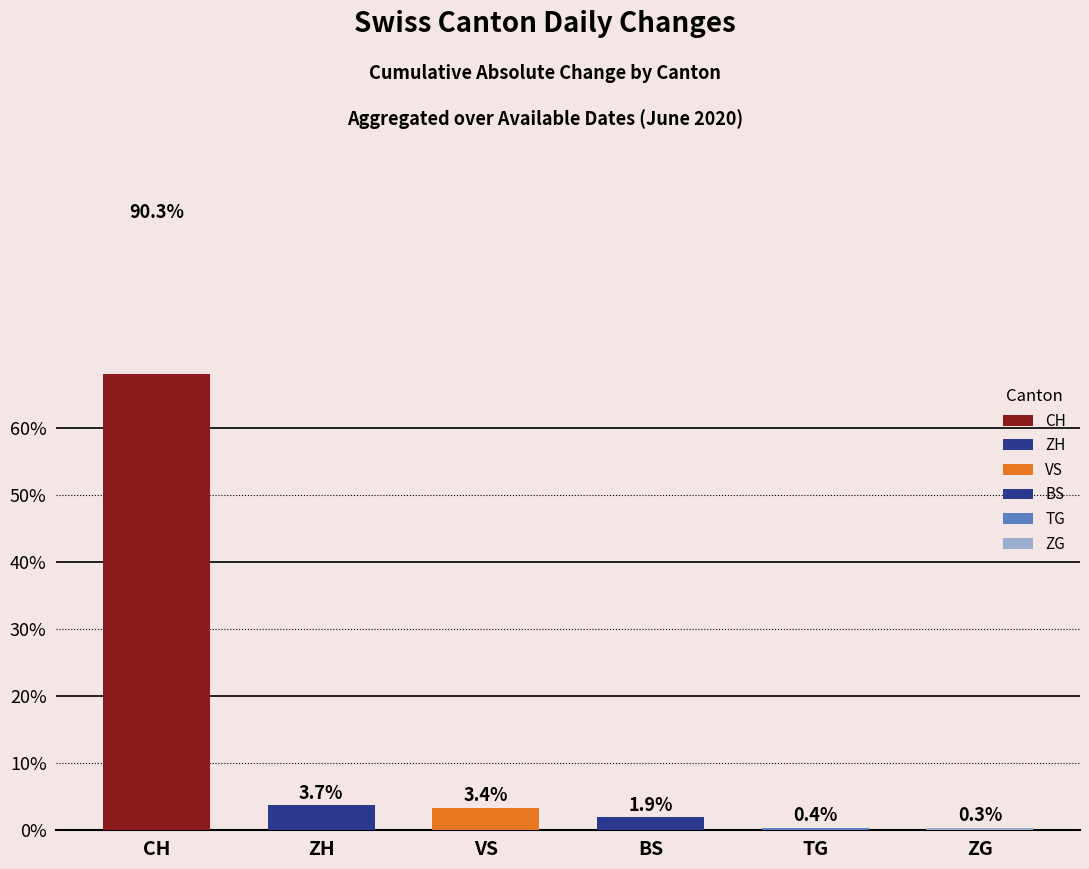

How many distinct data groups are displayed?

6